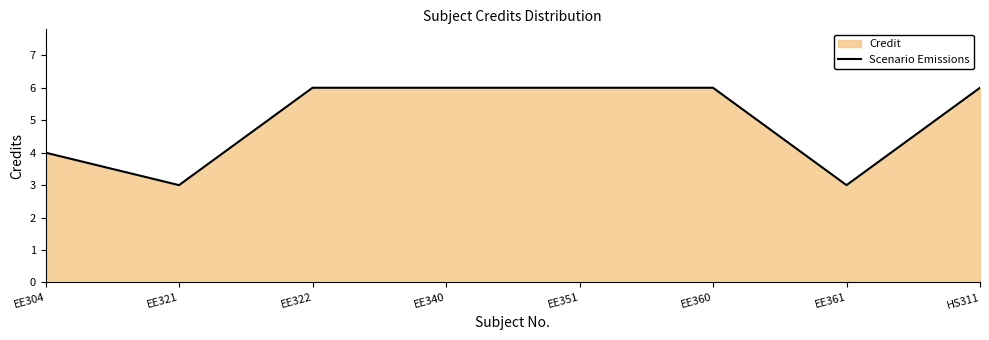

The value at EE360 is 4. True or false?

False